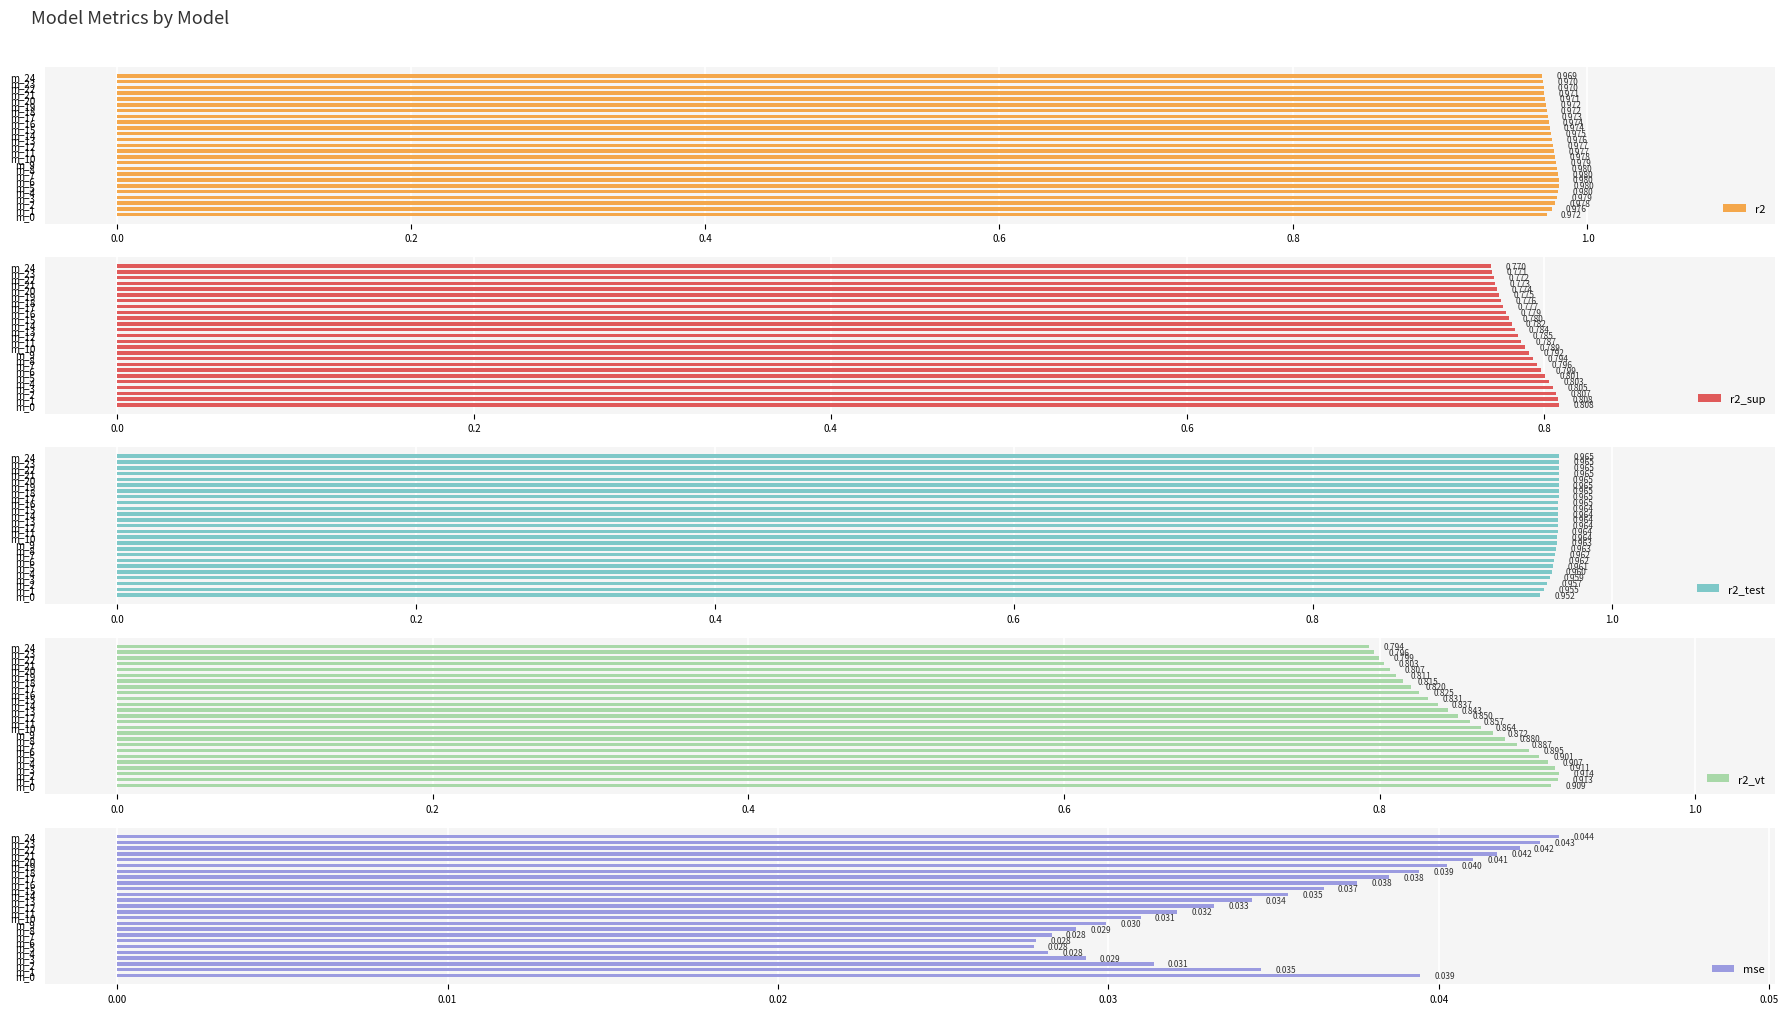

Reading left to right, extract all data points from this chart.

r2: 1.0	1.0	1.0	1.0	1.0	1.0	1.0	1.0	1.0	1.0	1.0	1.0	1.0	1.0	1.0	1.0	1.0	1.0	1.0	1.0	1.0	1.0	1.0	1.0	1.0
r2_sup: 0.8	0.8	0.8	0.8	0.8	0.8	0.8	0.8	0.8	0.8	0.8	0.8	0.8	0.8	0.8	0.8	0.8	0.8	0.8	0.8	0.8	0.8	0.8	0.8	0.8
r2_test: 1.0	1.0	1.0	1.0	1.0	1.0	1.0	1.0	1.0	1.0	1.0	1.0	1.0	1.0	1.0	1.0	1.0	1.0	1.0	1.0	1.0	1.0	1.0	1.0	1.0
r2_vt: 0.9	0.9	0.9	0.9	0.9	0.9	0.9	0.9	0.9	0.9	0.9	0.9	0.8	0.8	0.8	0.8	0.8	0.8	0.8	0.8	0.8	0.8	0.8	0.8	0.8
mse: 0.0	0.0	0.0	0.0	0.0	0.0	0.0	0.0	0.0	0.0	0.0	0.0	0.0	0.0	0.0	0.0	0.0	0.0	0.0	0.0	0.0	0.0	0.0	0.0	0.0